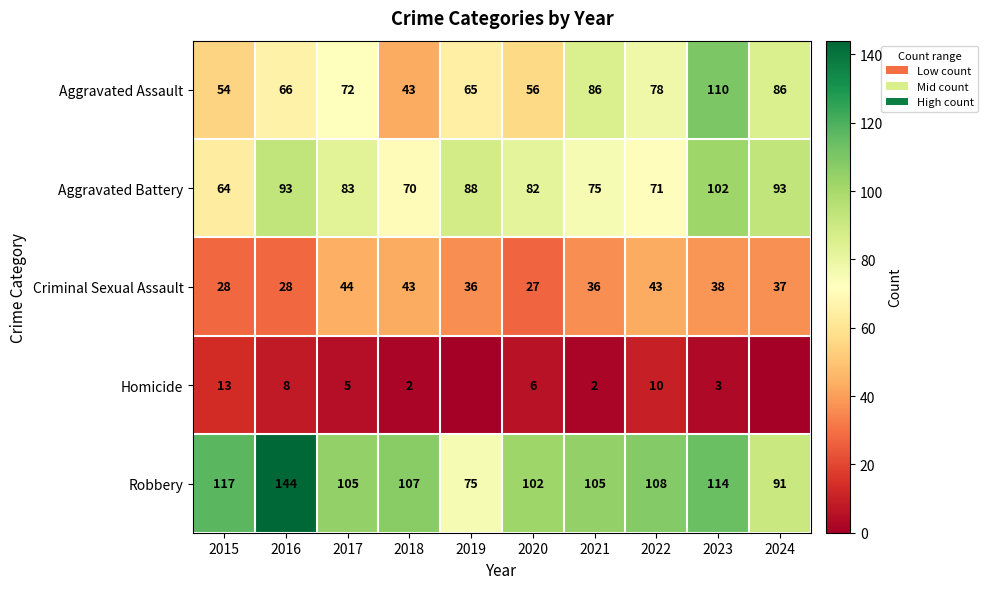

At how many categories does at least one series exceed 123?

1